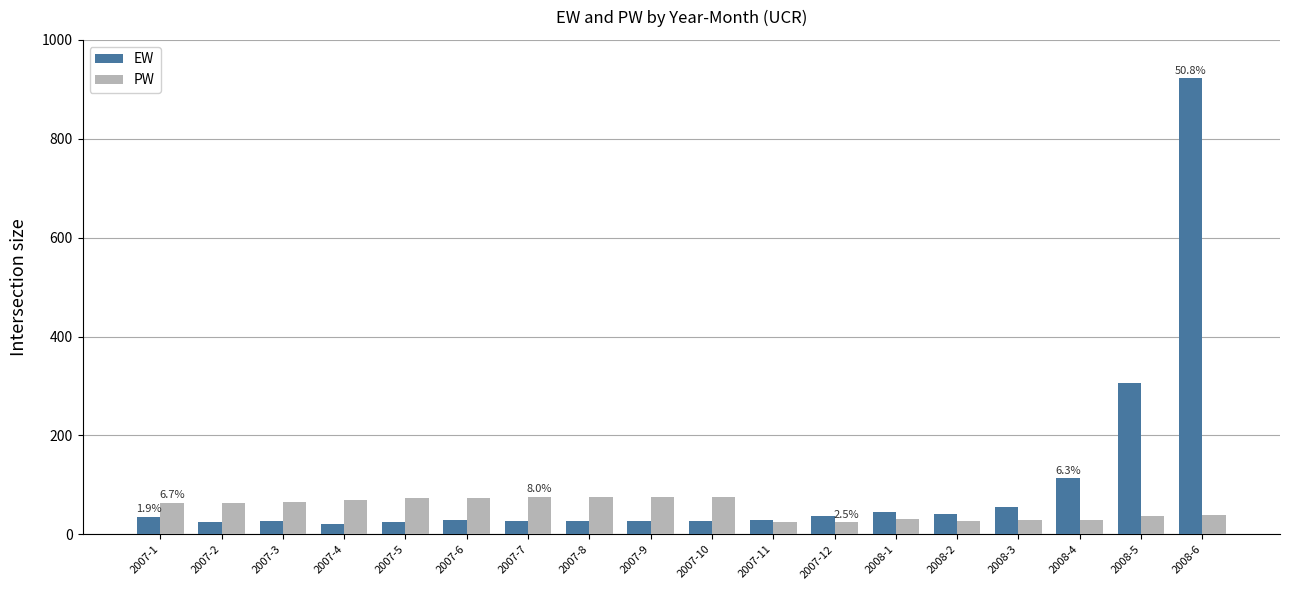

Which series has the largest total across all categories?

EW